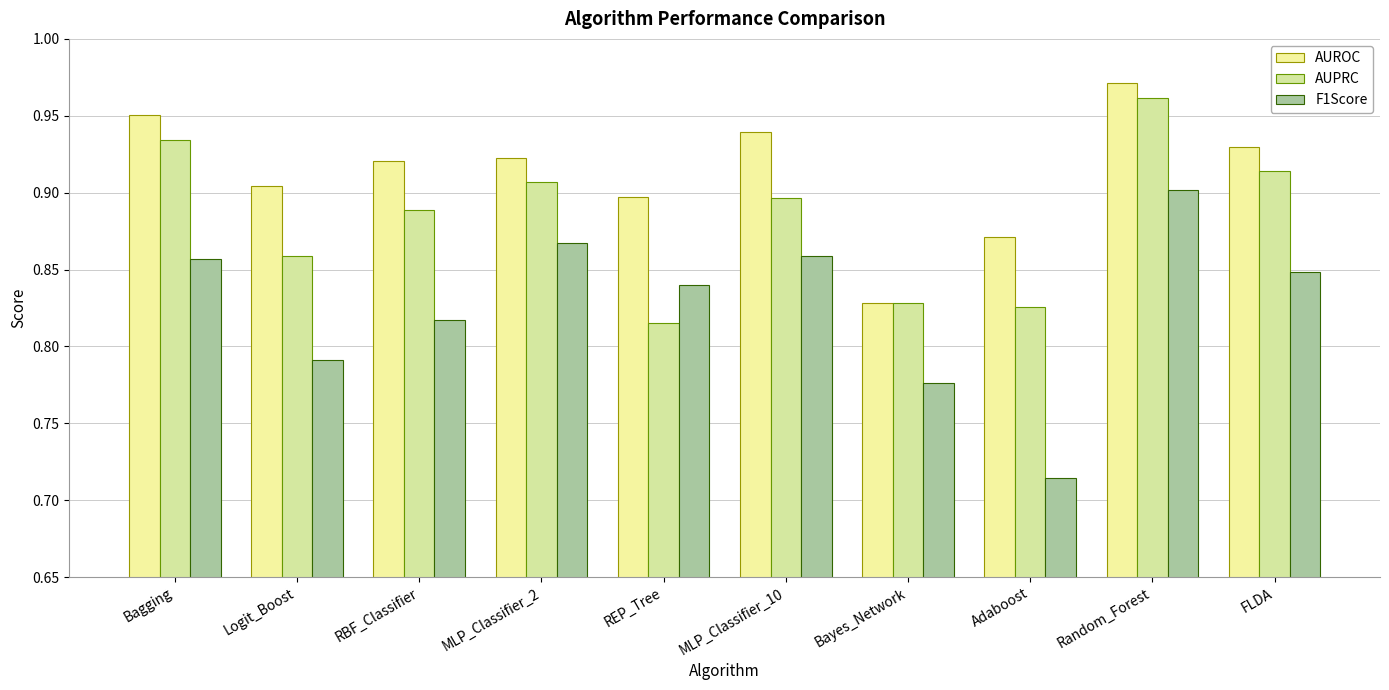

What is the minimum value for AUROC?

0.8